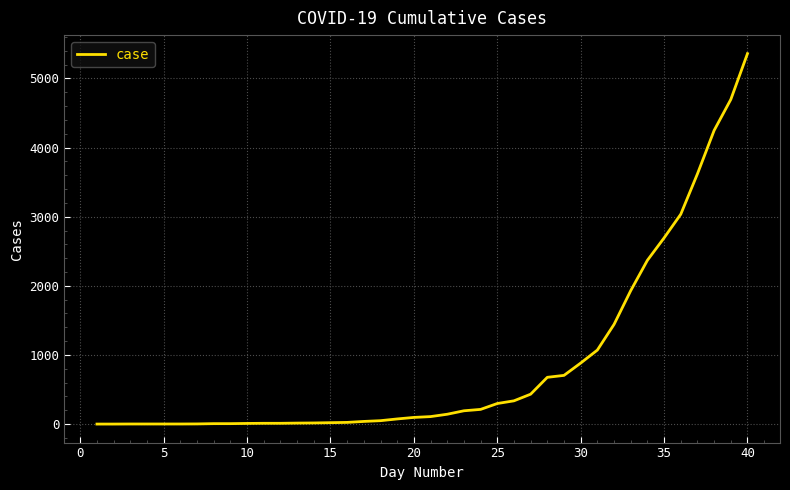

What is the difference between the maximum and minimum values?

5357